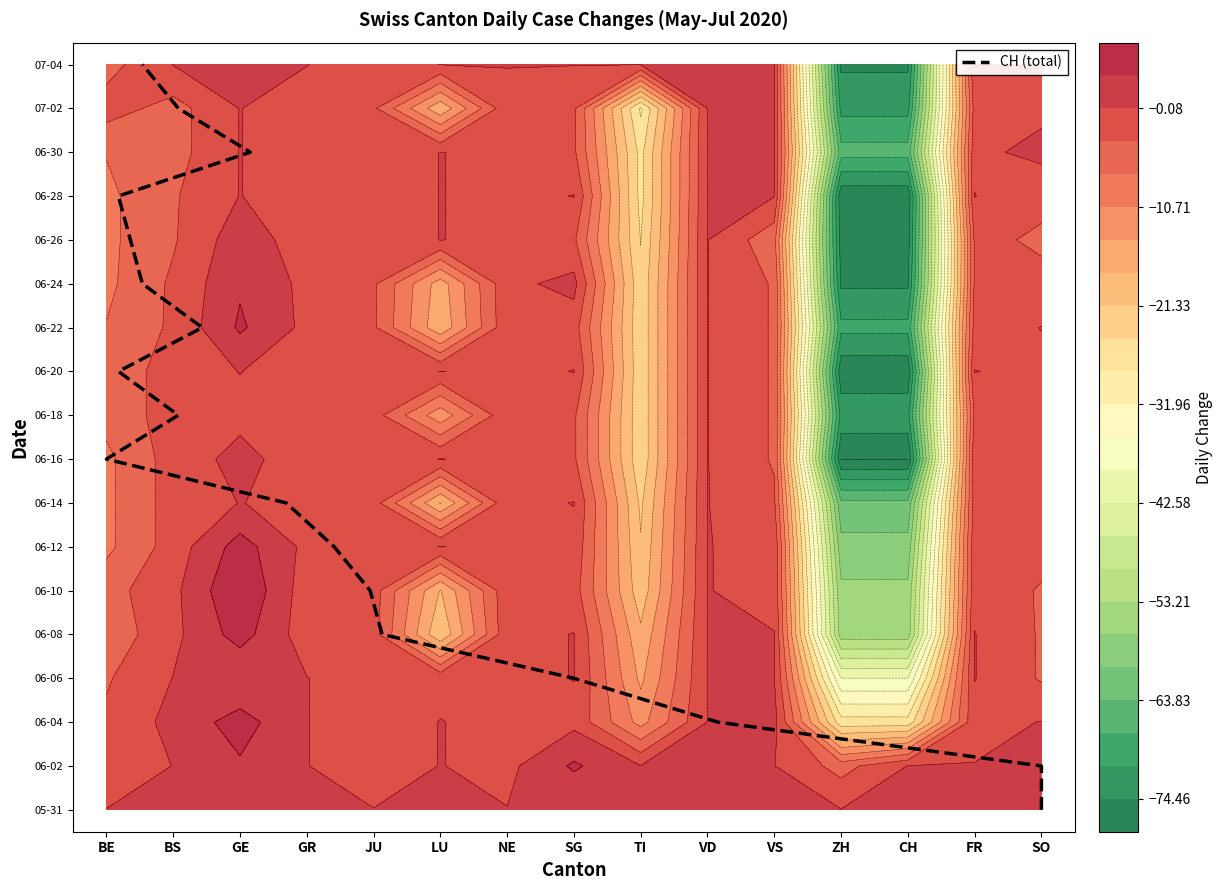

How many values exceed 9?

8